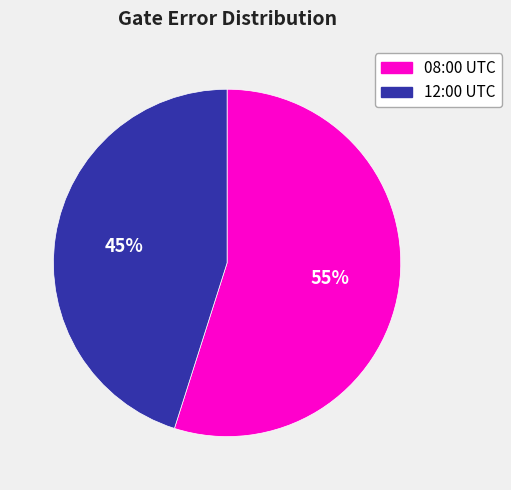

What is the smallest slice in the pie chart?

12:00 UTC